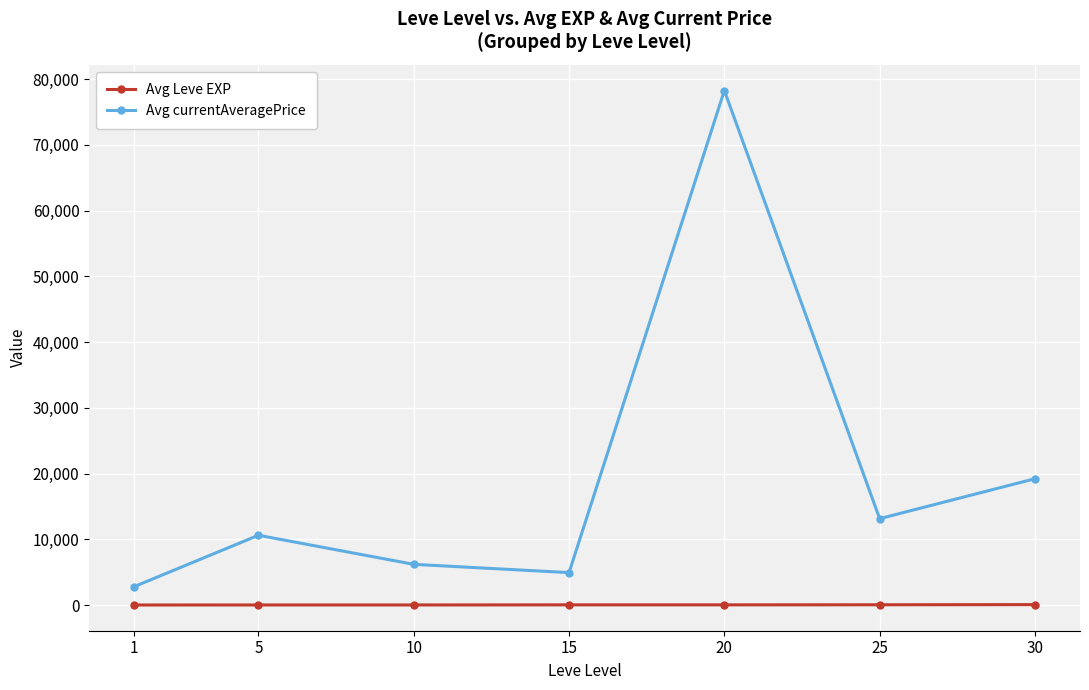

Which series has the widest spread of values?

Avg currentAveragePrice